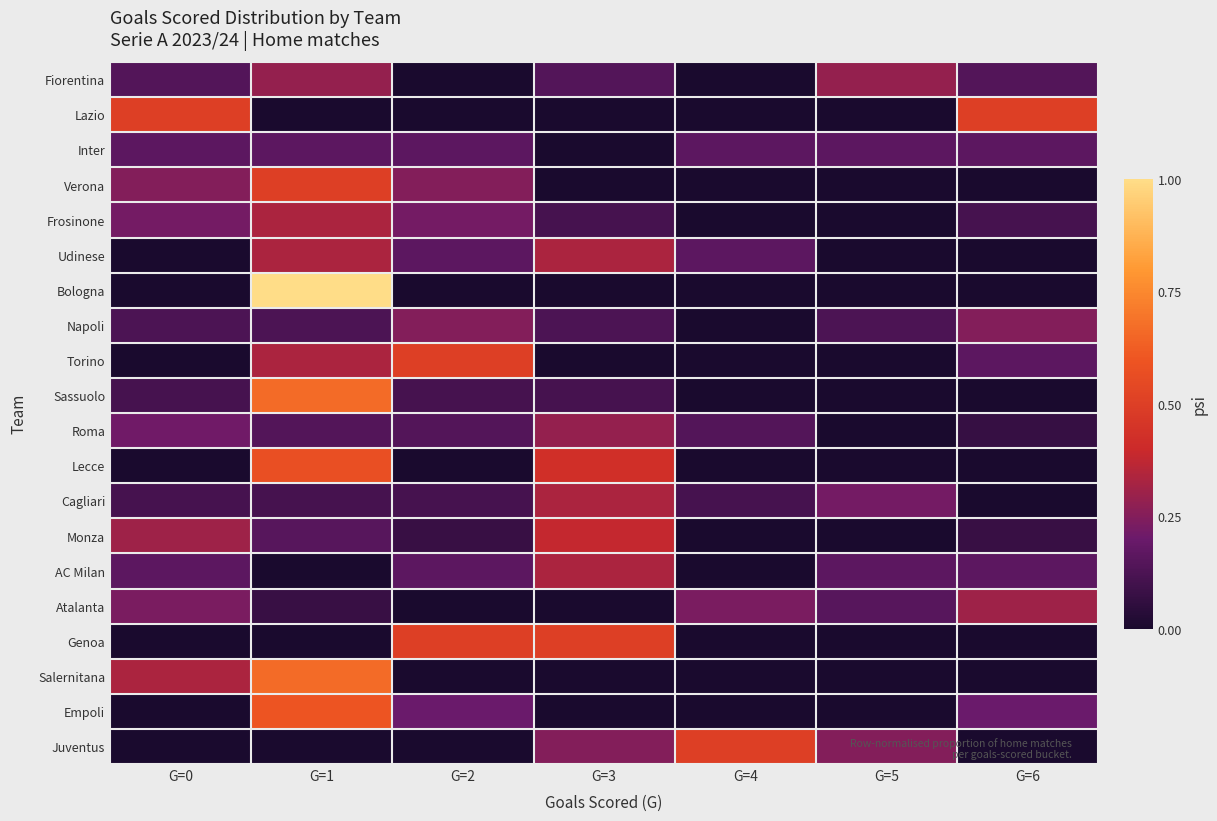

Reading right to left, what are all the values shown in this chart?

Fiorentina: G=6=0.1	G=5=0.3	G=4=0.0	G=3=0.1	G=2=0.0	G=1=0.3	G=0=0.1
Lazio: G=6=0.5	G=5=0.0	G=4=0.0	G=3=0.0	G=2=0.0	G=1=0.0	G=0=0.5
Inter: G=6=0.2	G=5=0.2	G=4=0.2	G=3=0.0	G=2=0.2	G=1=0.2	G=0=0.2
Verona: G=6=0.0	G=5=0.0	G=4=0.0	G=3=0.0	G=2=0.2	G=1=0.5	G=0=0.2
Frosinone: G=6=0.1	G=5=0.0	G=4=0.0	G=3=0.1	G=2=0.2	G=1=0.3	G=0=0.2
Udinese: G=6=0.0	G=5=0.0	G=4=0.2	G=3=0.3	G=2=0.2	G=1=0.3	G=0=0.0
Bologna: G=6=0.0	G=5=0.0	G=4=0.0	G=3=0.0	G=2=0.0	G=1=1.0	G=0=0.0
Napoli: G=6=0.2	G=5=0.1	G=4=0.0	G=3=0.1	G=2=0.2	G=1=0.1	G=0=0.1
Torino: G=6=0.2	G=5=0.0	G=4=0.0	G=3=0.0	G=2=0.5	G=1=0.3	G=0=0.0
Sassuolo: G=6=0.0	G=5=0.0	G=4=0.0	G=3=0.1	G=2=0.1	G=1=0.7	G=0=0.1
Roma: G=6=0.1	G=5=0.0	G=4=0.1	G=3=0.3	G=2=0.1	G=1=0.1	G=0=0.2
Lecce: G=6=0.0	G=5=0.0	G=4=0.0	G=3=0.4	G=2=0.0	G=1=0.6	G=0=0.0
Cagliari: G=6=0.0	G=5=0.2	G=4=0.1	G=3=0.3	G=2=0.1	G=1=0.1	G=0=0.1
Monza: G=6=0.1	G=5=0.0	G=4=0.0	G=3=0.4	G=2=0.1	G=1=0.2	G=0=0.3
AC Milan: G=6=0.2	G=5=0.2	G=4=0.0	G=3=0.3	G=2=0.2	G=1=0.0	G=0=0.2
Atalanta: G=6=0.3	G=5=0.2	G=4=0.2	G=3=0.0	G=2=0.0	G=1=0.1	G=0=0.2
Genoa: G=6=0.0	G=5=0.0	G=4=0.0	G=3=0.5	G=2=0.5	G=1=0.0	G=0=0.0
Salernitana: G=6=0.0	G=5=0.0	G=4=0.0	G=3=0.0	G=2=0.0	G=1=0.7	G=0=0.3
Empoli: G=6=0.2	G=5=0.0	G=4=0.0	G=3=0.0	G=2=0.2	G=1=0.6	G=0=0.0
Juventus: G=6=0.0	G=5=0.2	G=4=0.5	G=3=0.2	G=2=0.0	G=1=0.0	G=0=0.0